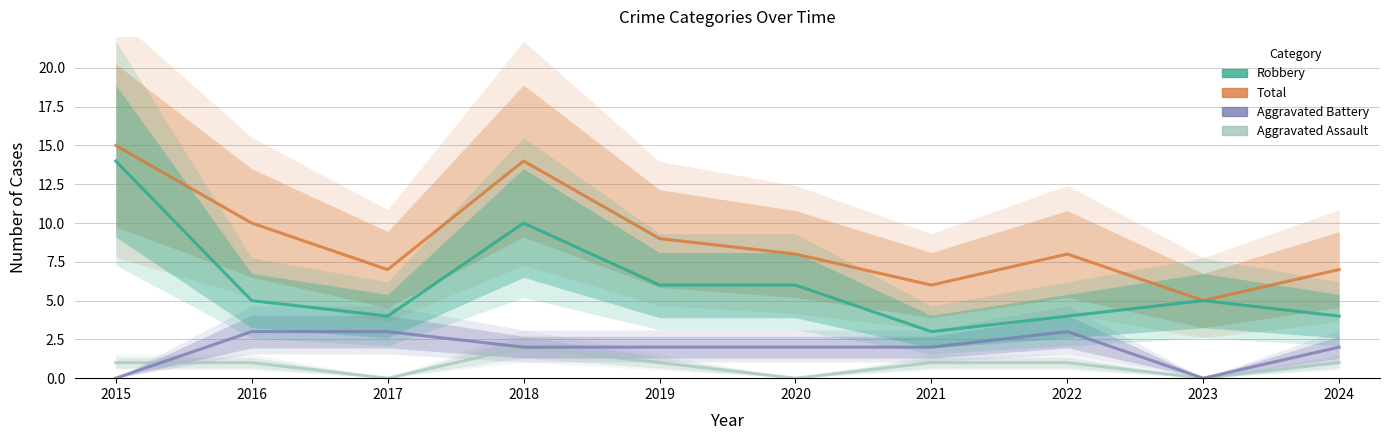

How many interior local valleys does the Total series have?

3